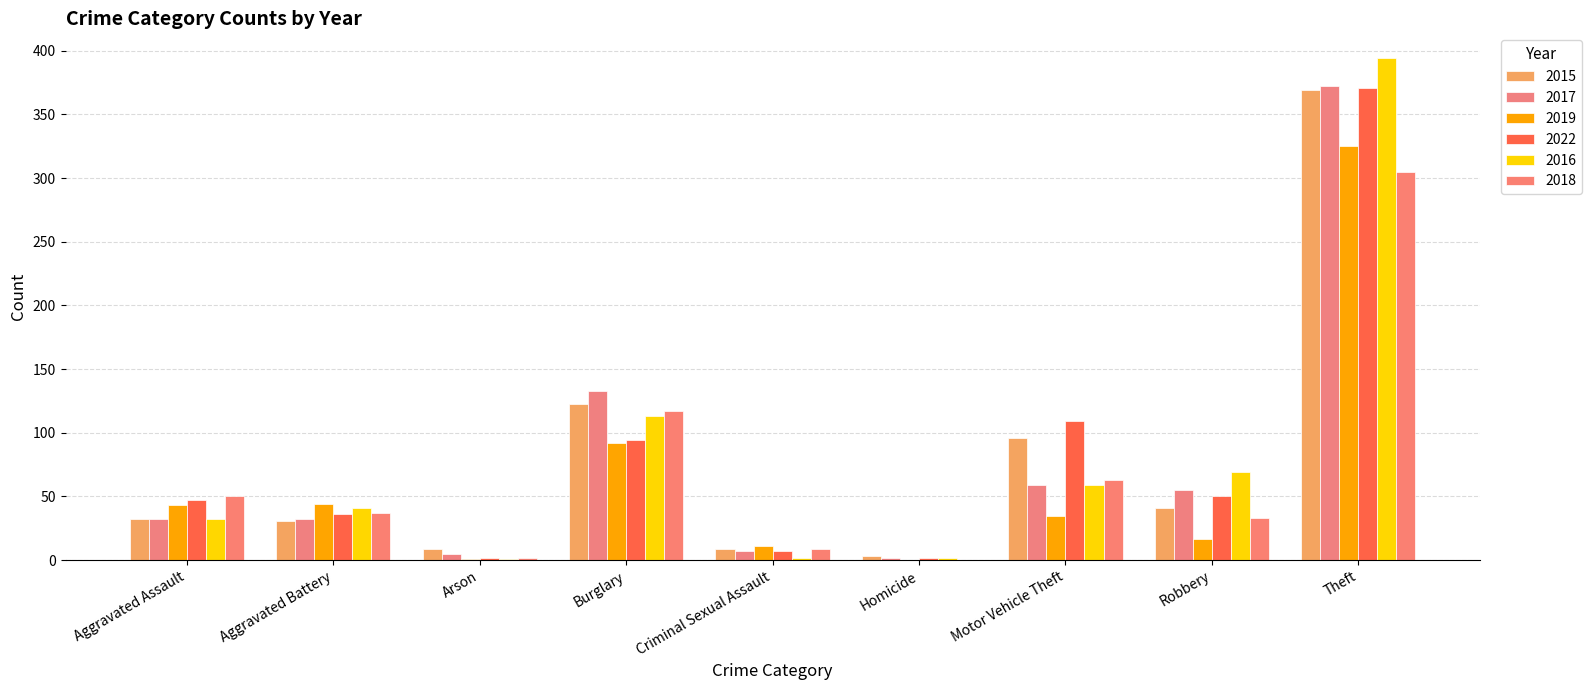

Reading left to right, extract all data points from this chart.

2015: 32	31	9	123	9	3	96	41	369
2017: 32	32	5	133	7	2	59	55	372
2019: 43	44	1	92	11	0	35	17	325
2022: 47	36	2	94	7	2	109	50	371
2016: 32	41	1	113	2	2	59	69	394
2018: 50	37	2	117	9	0	63	33	305